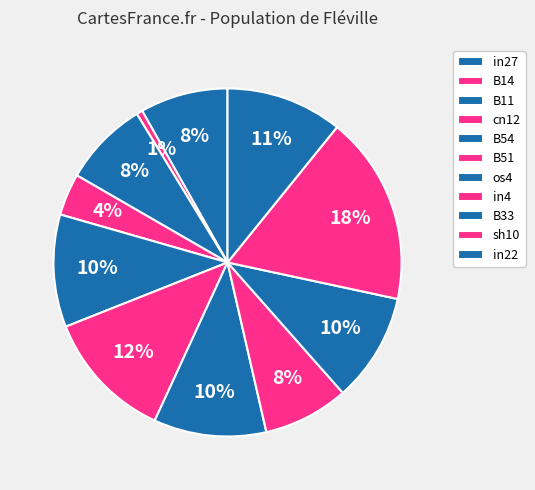

Is B51 the majority of the pie?

No